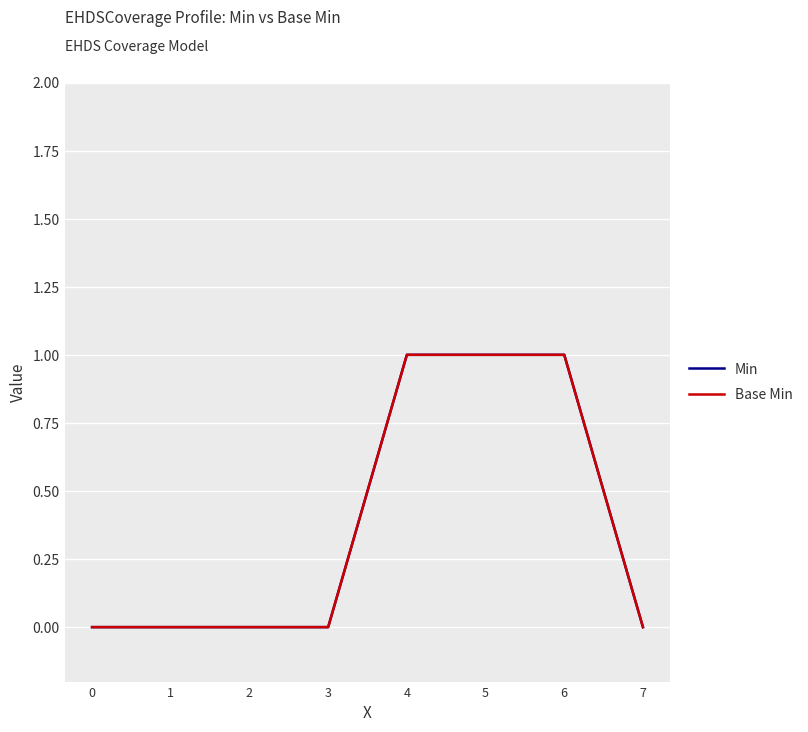

Is this an area chart (filled region under the line)?

No